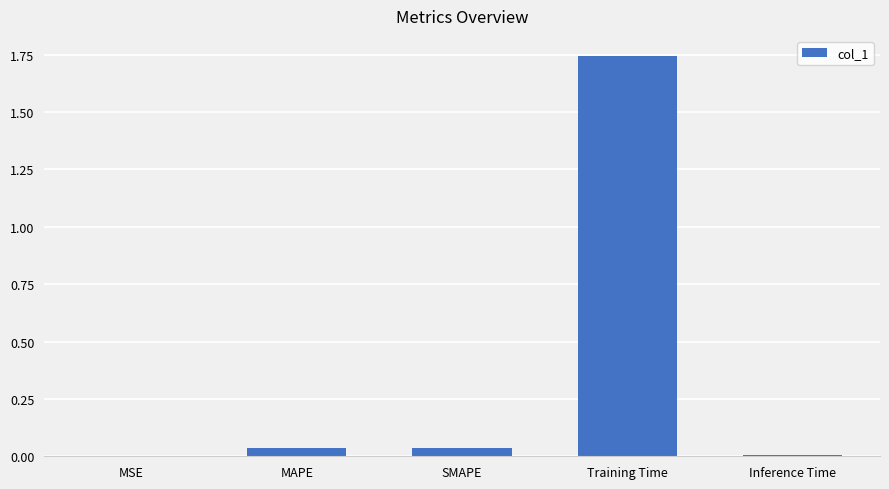

Which label corresponds to the largest value in the chart?

Training Time